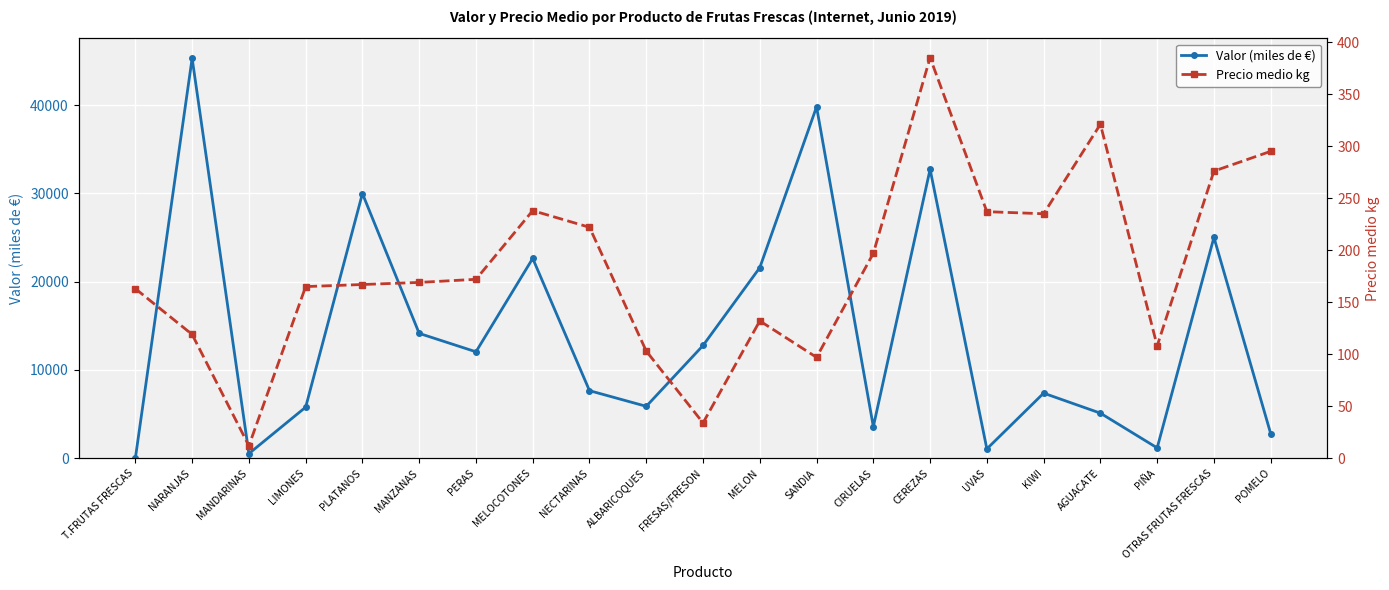

The value of Precio medio kg at NARANJAS is 159.7. True or false?

False